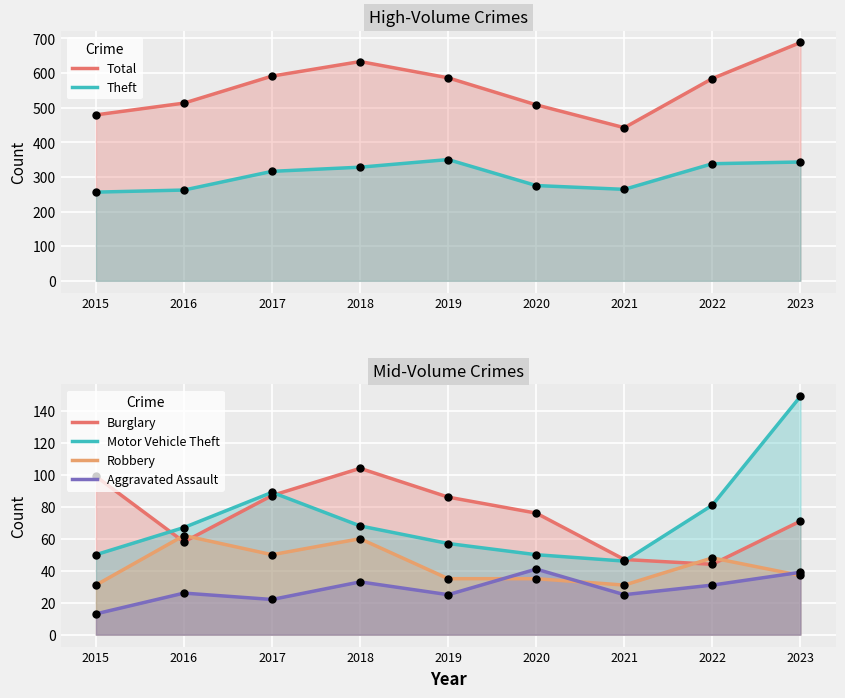

What is the spread (max minus min) of values at 2017?

569